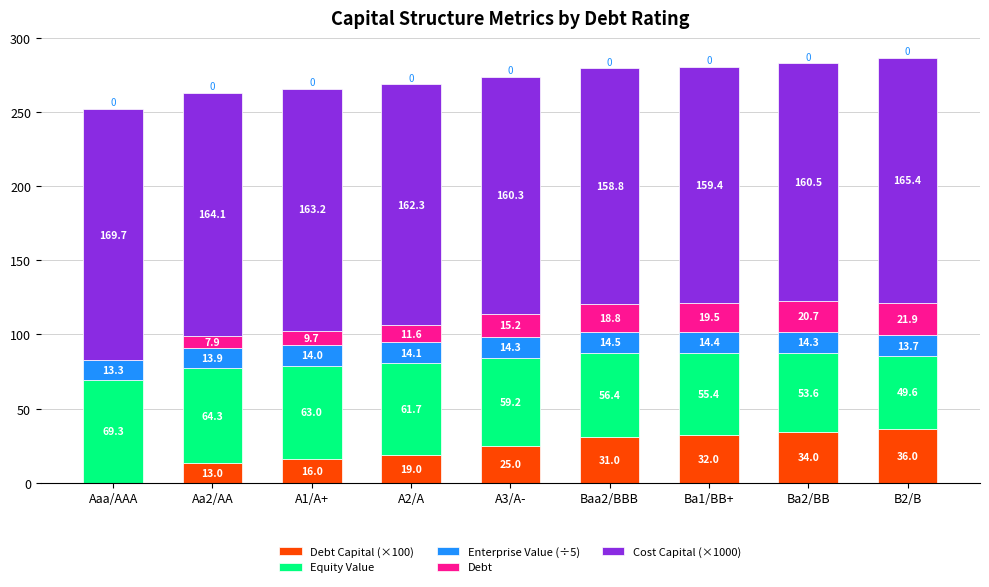

At which category is the sum across all series the highest?

B2/B